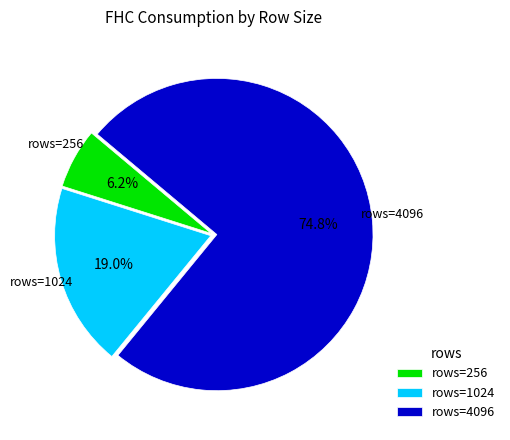

Which slice is the largest?

rows=4096